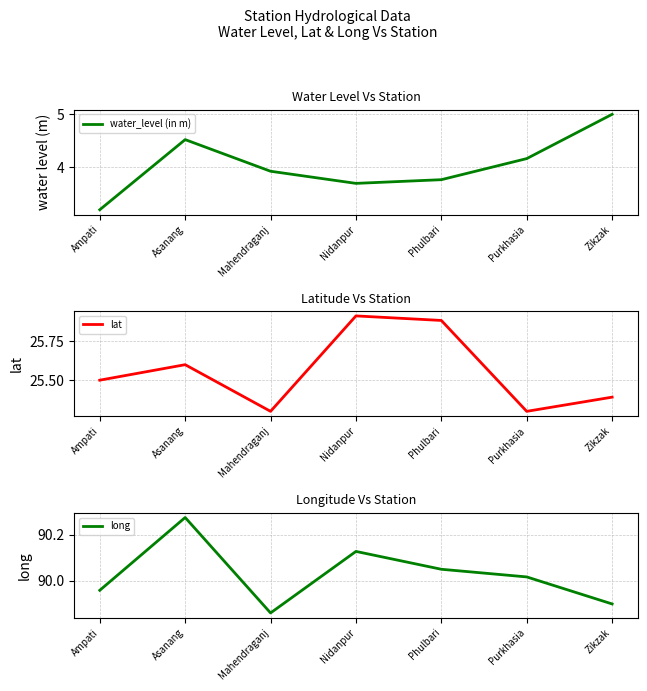

The value of long at Zikzak is 89.9. True or false?

True